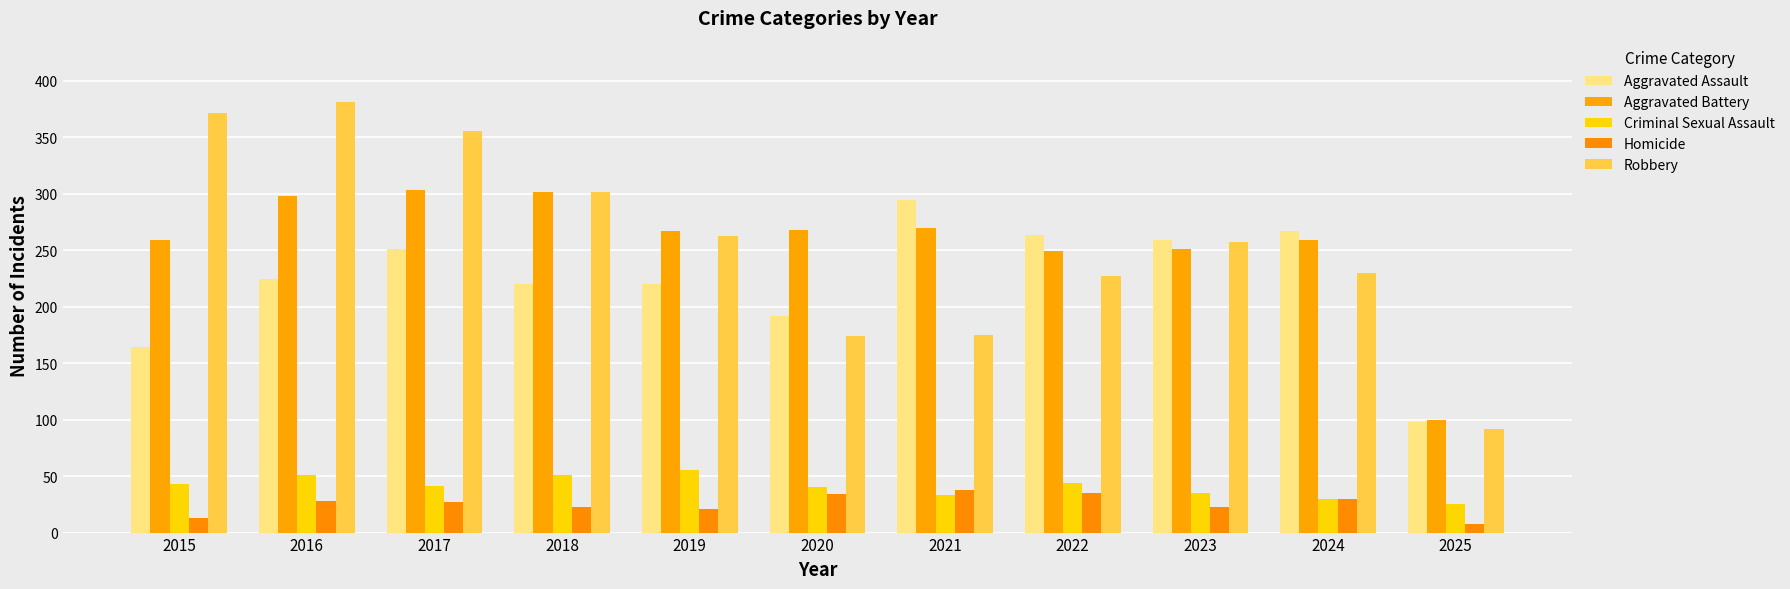

What is the approximate value of Robbery at 2024, to the nearest 10?

230